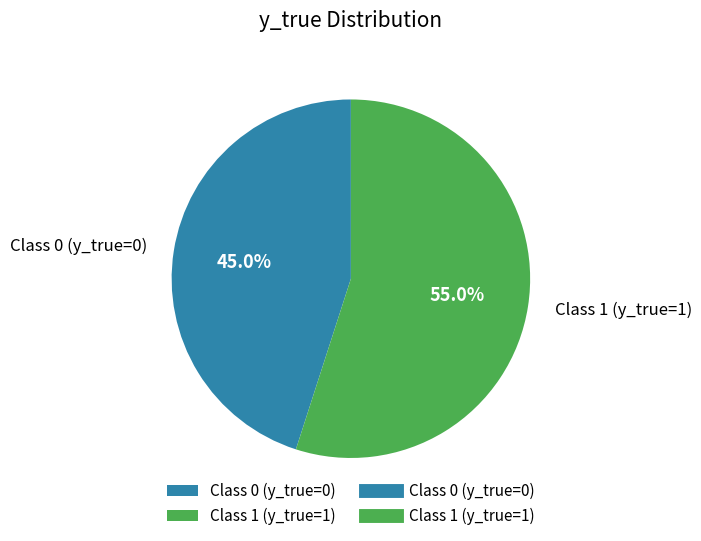

Do Class 0 (y_true=0) and Class 1 (y_true=1) together represent more than half of the pie?

Yes